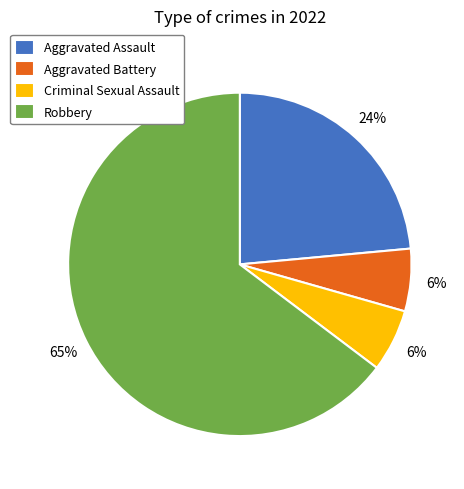

What is the ratio of the value at Aggravated Battery to the value at Criminal Sexual Assault?

1.0